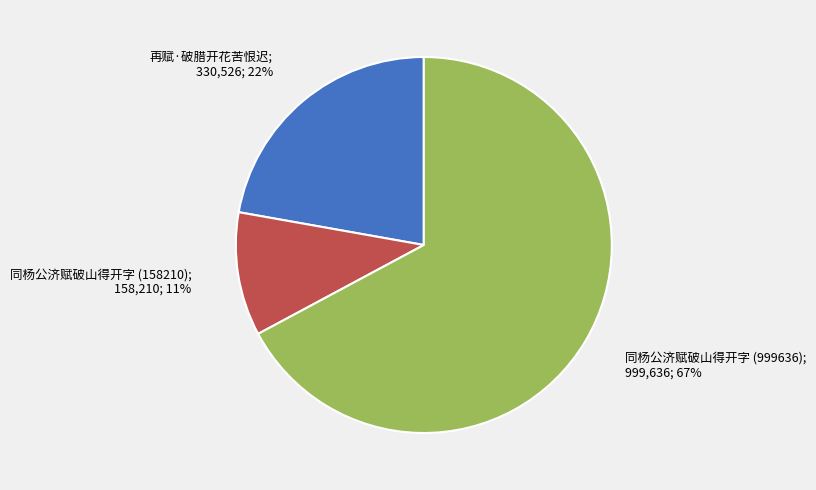

To the nearest percent, what is the average slice percentage?

33%